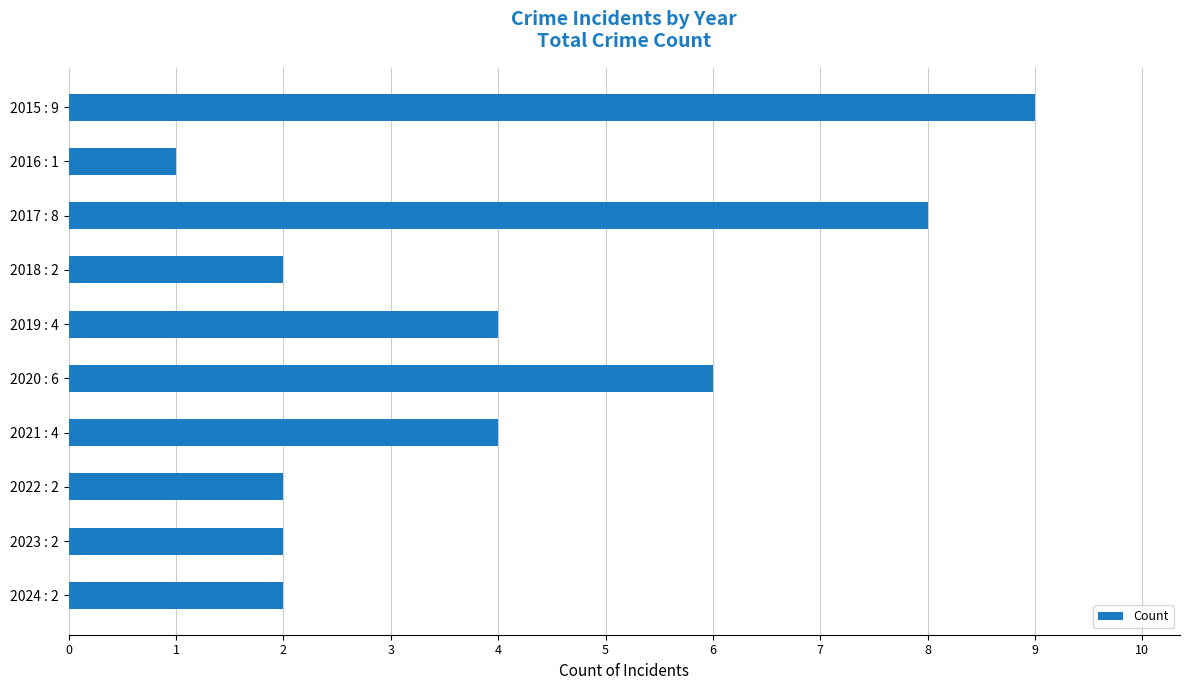

Reading top to bottom, list all the values displayed in this chart.

9	1	8	2	4	6	4	2	2	2